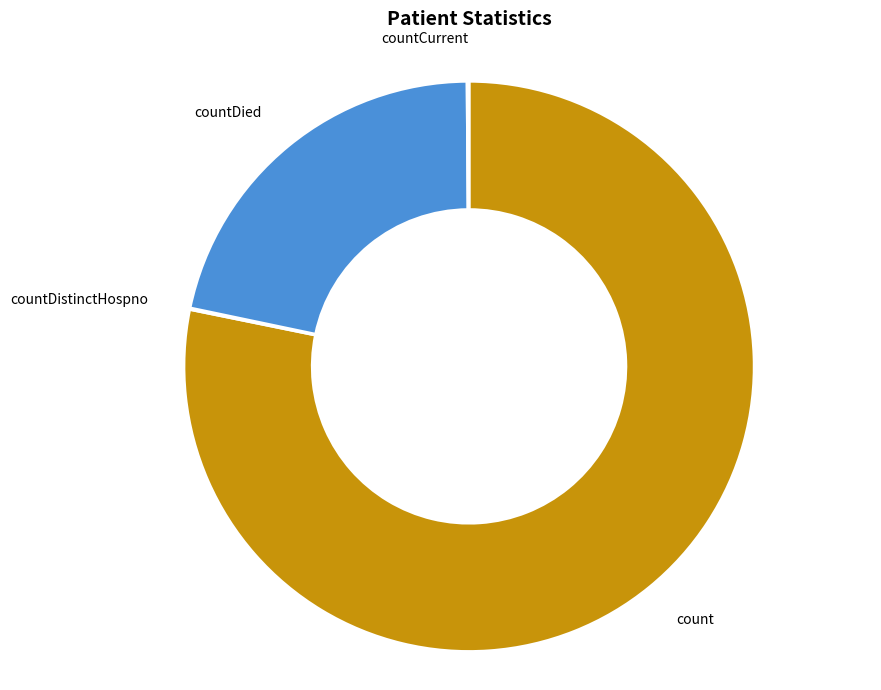

Is count the majority of the pie?

Yes